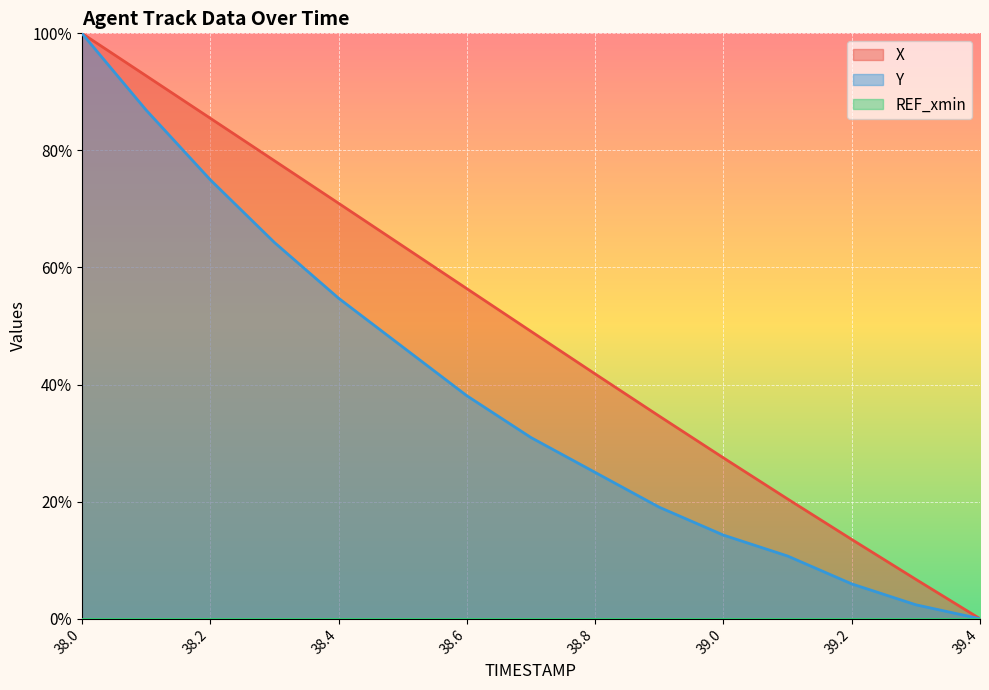

What is the total value across all series at 38.4?

125.7